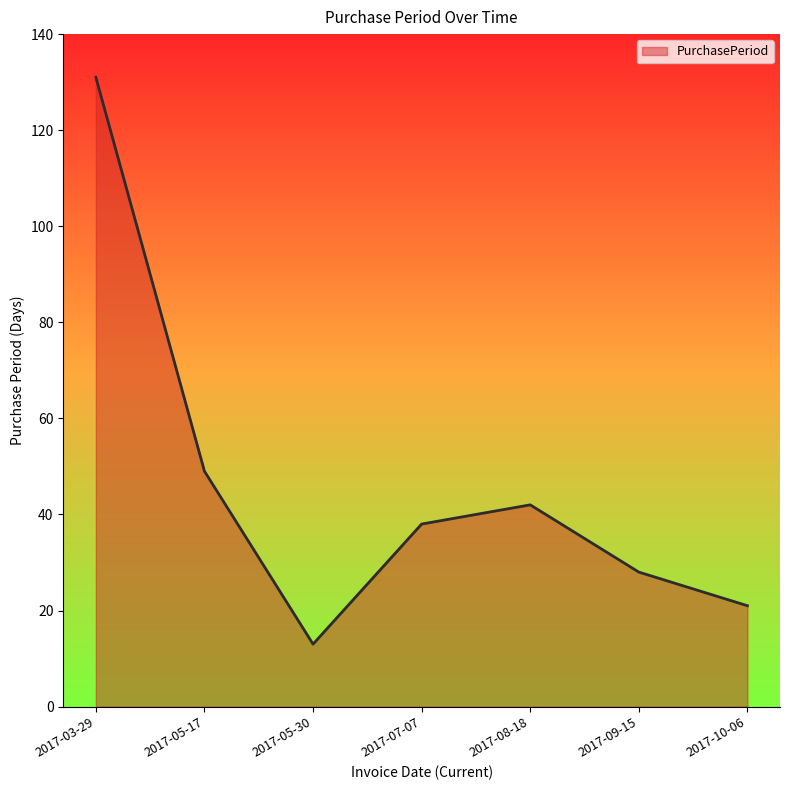

How many interior local peaks (higher than both neighbors) does the data have?

1